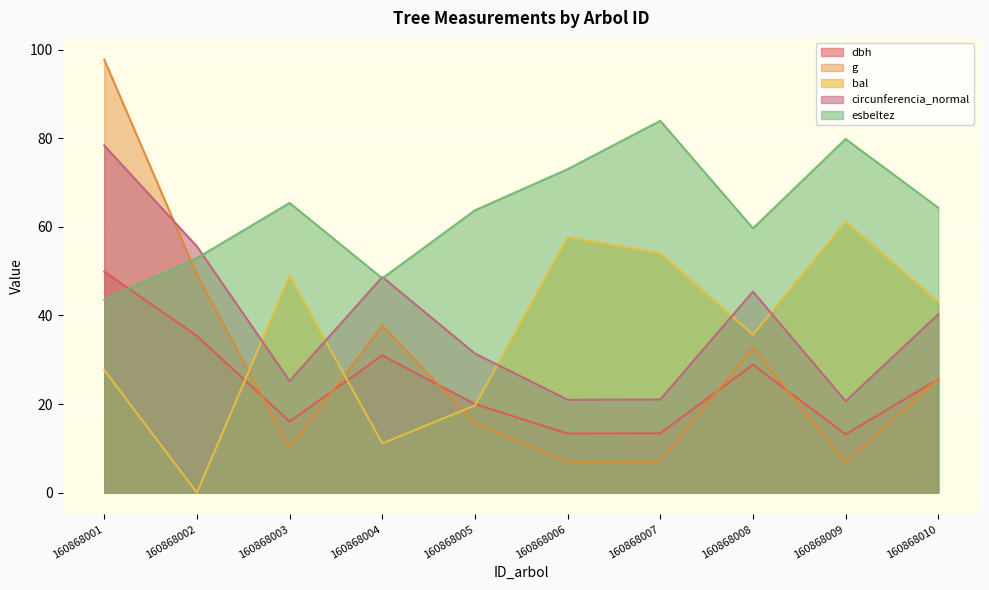

At which category does esbeltez reach its first local peak?

160868003